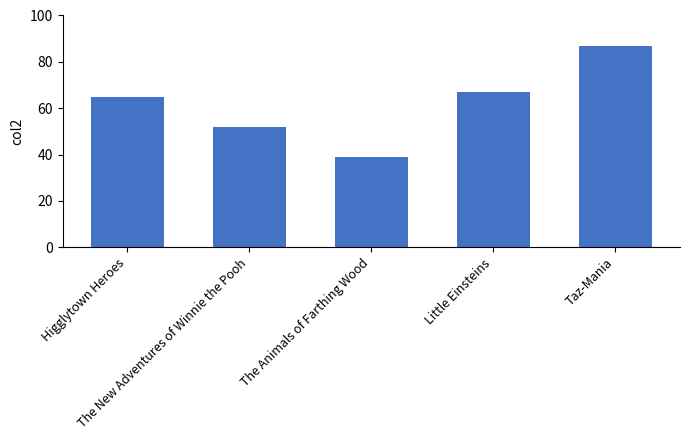

Reading left to right, what are all the values shown in this chart?

65	52	39	67	87